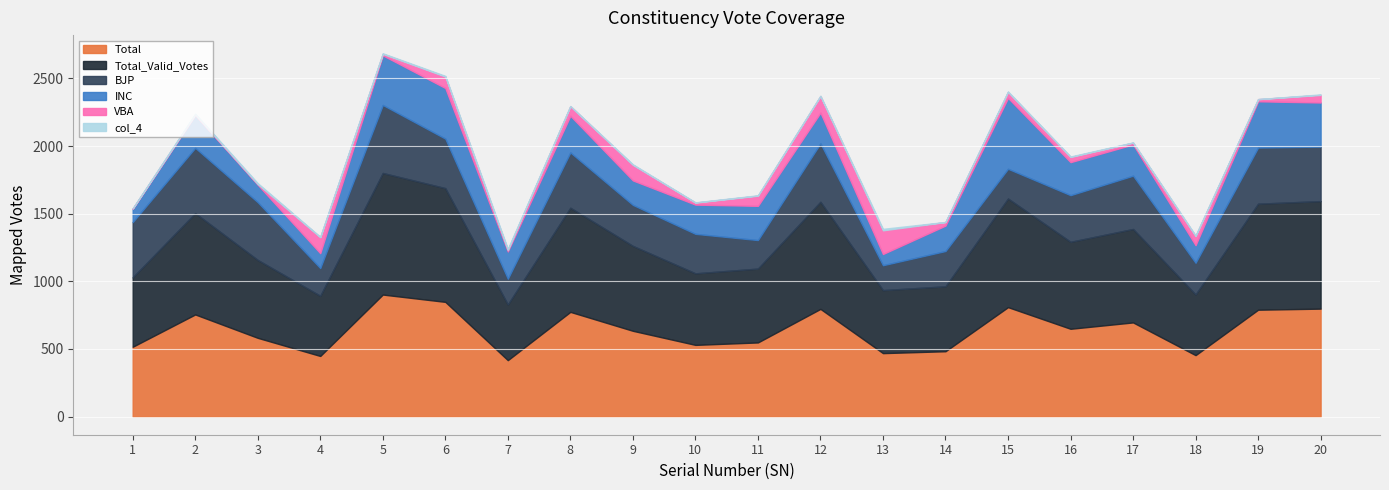

What is the highest value of the Total series?

902